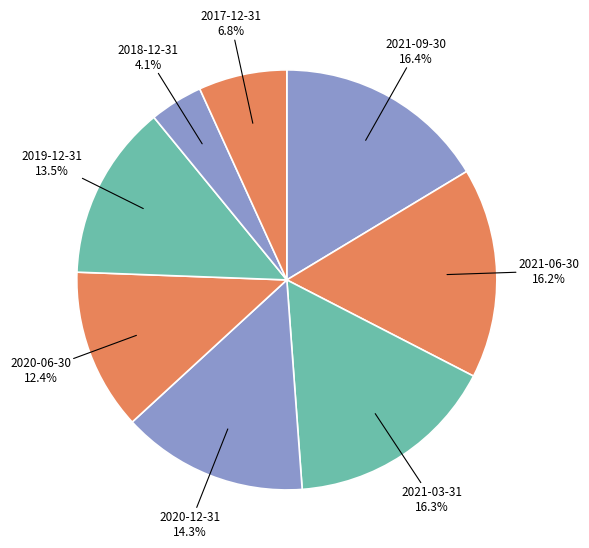

Combined, do 2018-12-31 and 2017-12-31 account for over 50%?

No